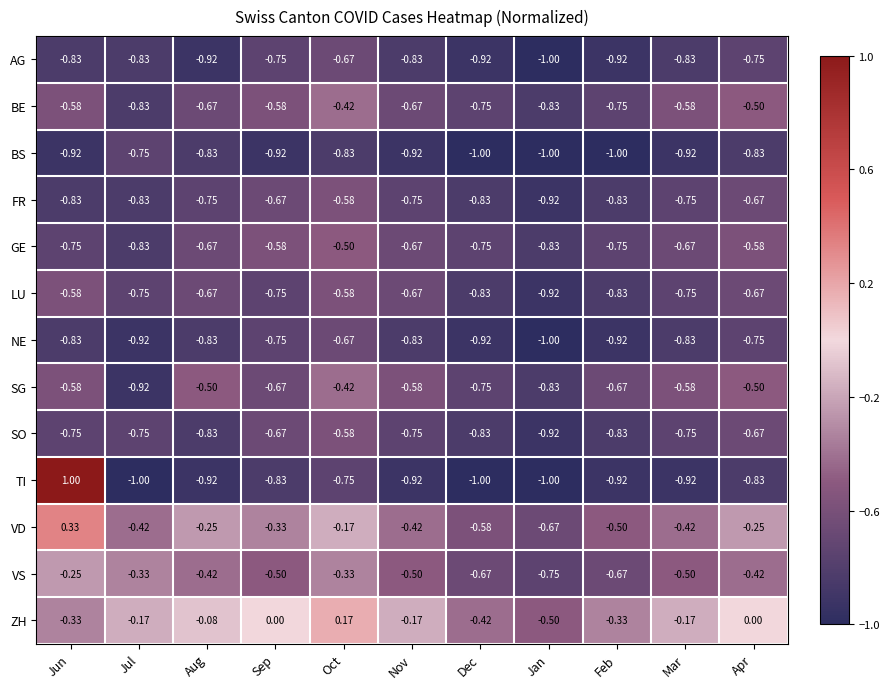

Between Jun and Jul, which series saw the biggest shift?

TI